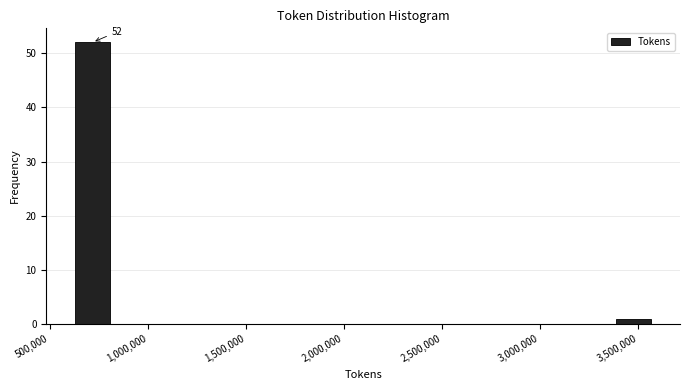

Around what value on the x-axis is the tallest bar? Give the approximate position of its centre, as read against the axis.

700000